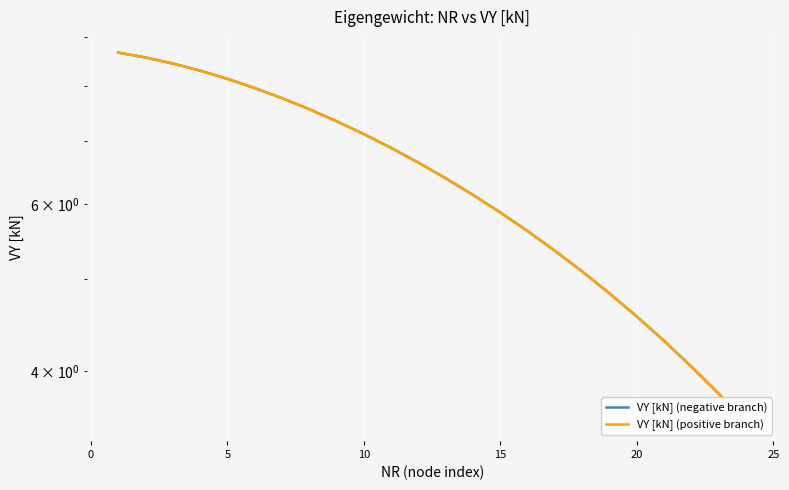

How many lines are shown in the chart?

2